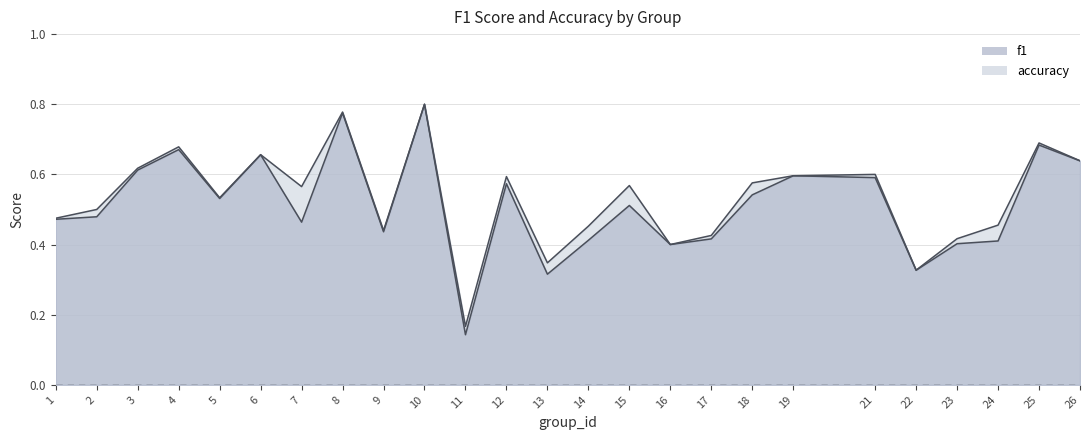

Where is the first local minimum for f1?

5